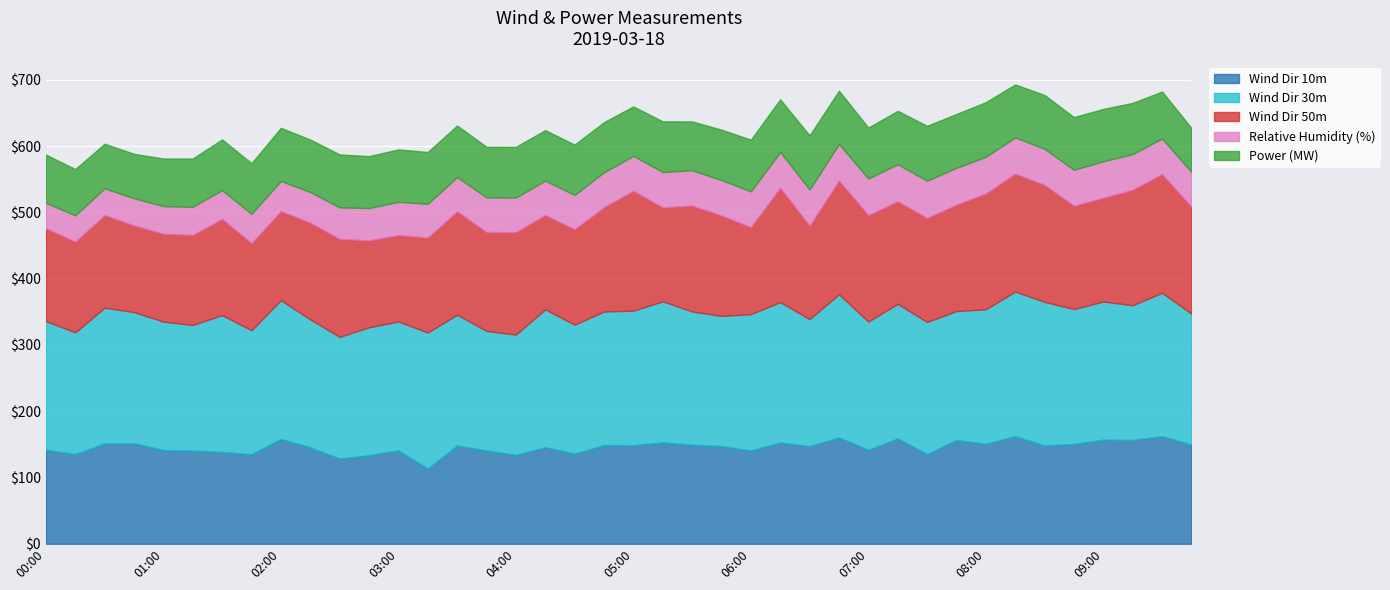

What is the sum of the Wind Dir 30m values at 09:45 and 02:15?

390.6